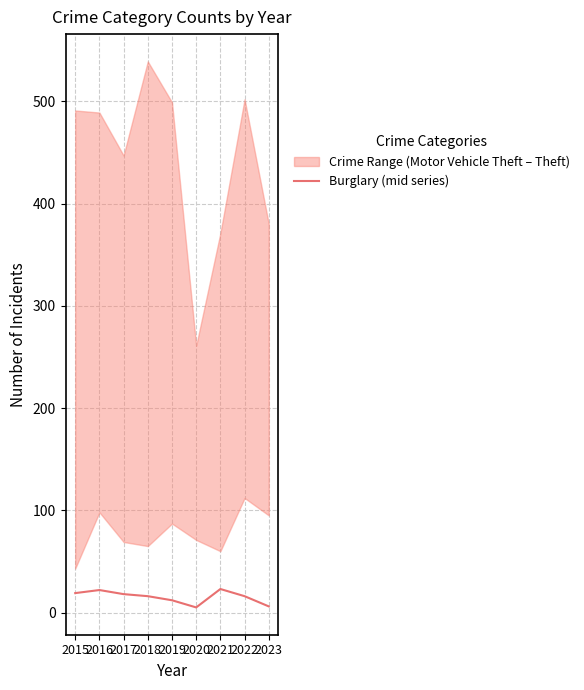

What is the maximum value for Burglary (mid series)?

23